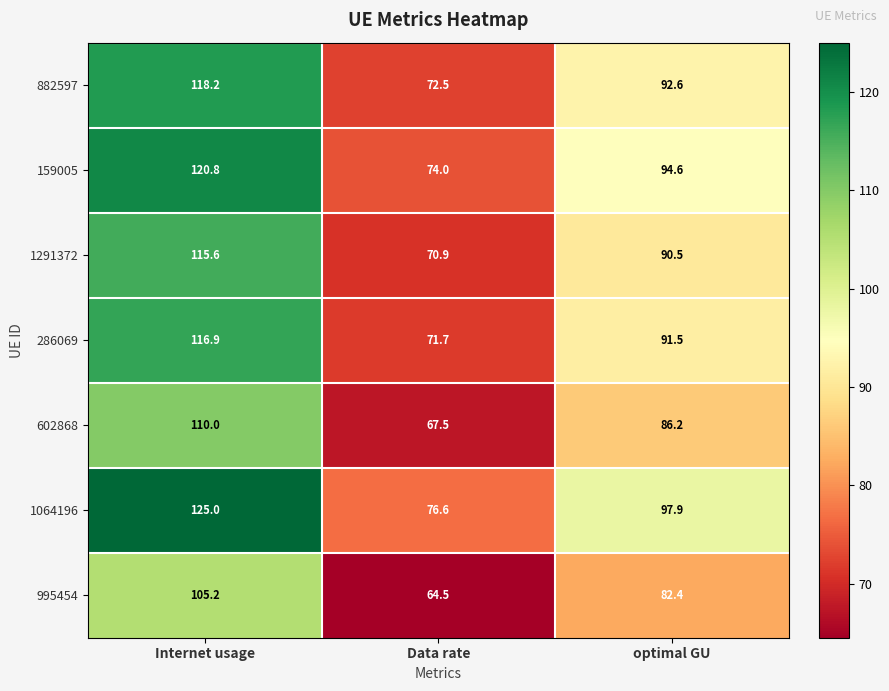

Which category has the lowest value in the 159005 series?

Data rate